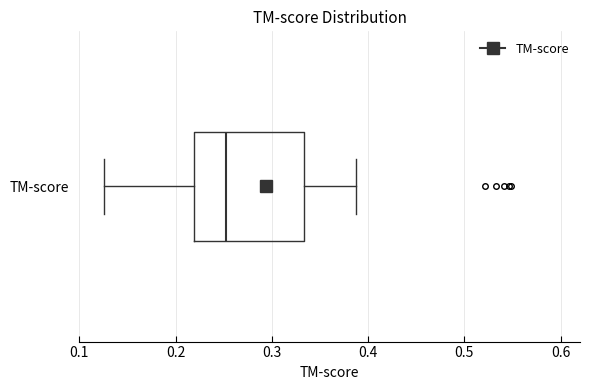

Where is the right edge of the box for TM-score on the x-axis? The values are not printed on the chart, so give them approximately, as read against the axis.

0.33